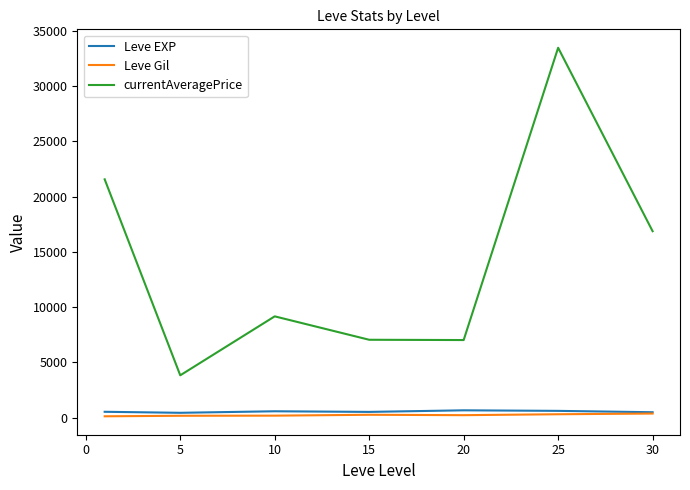

Which series has the largest range (max minus min)?

currentAveragePrice